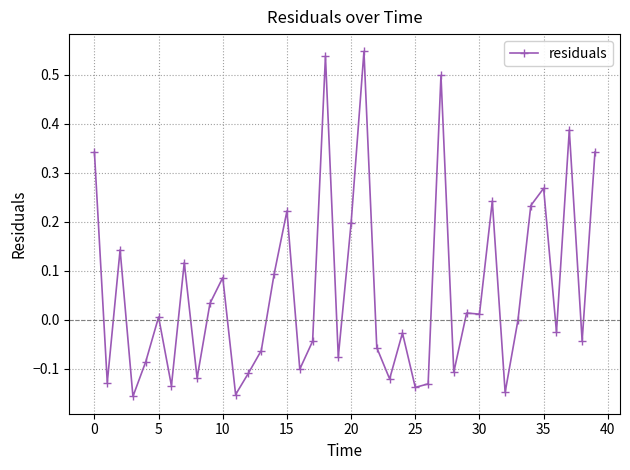

What is the difference between the second highest and second lowest values?

0.7